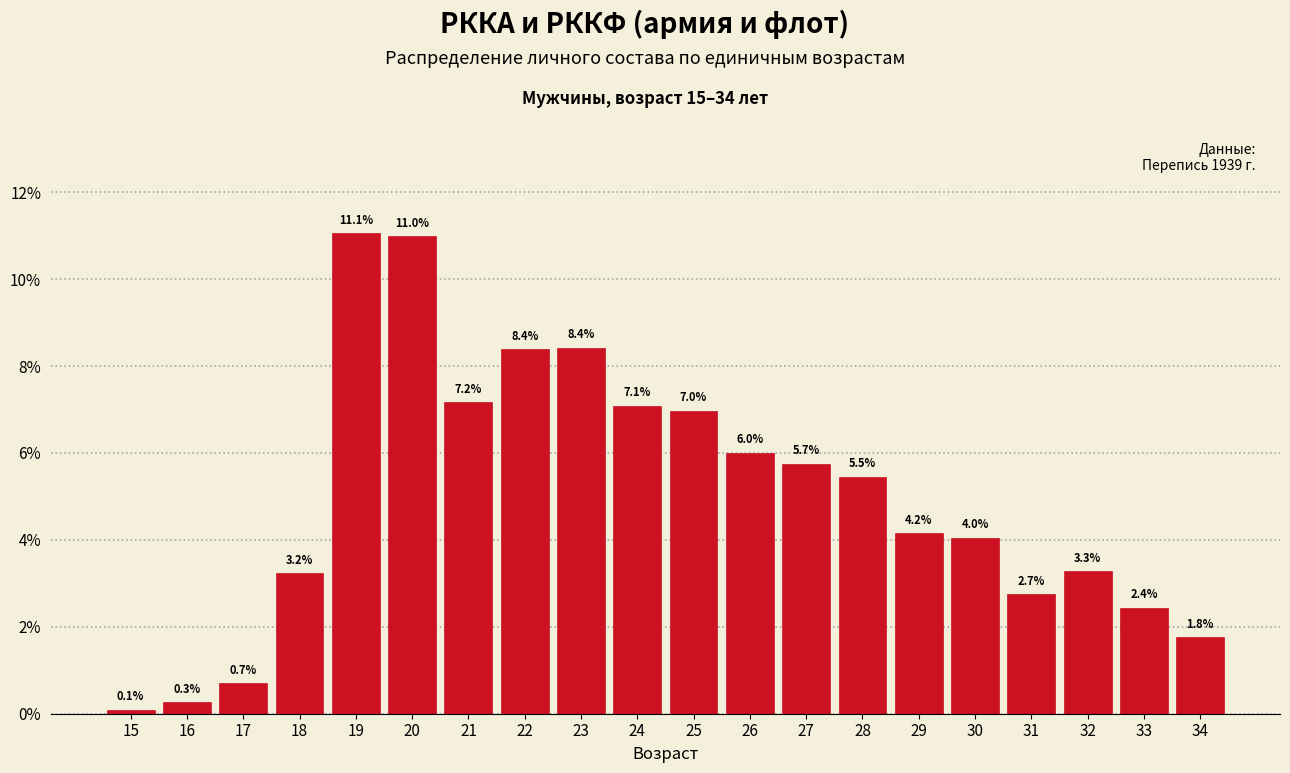

Reading left to right, transcribe all the data shown in this chart.

0.1	0.3	0.7	3.2	11.1	11.0	7.2	8.4	8.4	7.1	7.0	6.0	5.7	5.5	4.2	4.0	2.7	3.3	2.4	1.8